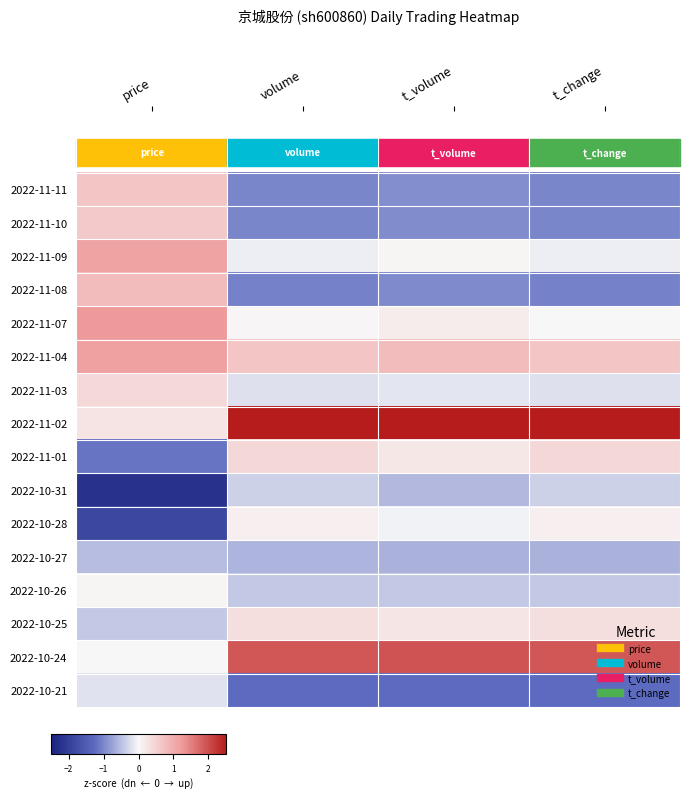

Reading right to left, extract all data points from this chart.

2022-11-11: t_change=-1.0	t_volume=-0.9	volume=-1.0	price=0.7
2022-11-10: t_change=-1.0	t_volume=-0.9	volume=-1.0	price=0.6
2022-11-09: t_change=-0.1	t_volume=0.0	volume=-0.1	price=1.1
2022-11-08: t_change=-1.0	t_volume=-1.0	volume=-1.0	price=0.8
2022-11-07: t_change=0.0	t_volume=0.2	volume=0.0	price=1.2
2022-11-04: t_change=0.7	t_volume=0.8	volume=0.7	price=1.2
2022-11-03: t_change=-0.2	t_volume=-0.2	volume=-0.2	price=0.4
2022-11-02: t_change=2.5	t_volume=2.5	volume=2.5	price=0.3
2022-11-01: t_change=0.4	t_volume=0.2	volume=0.4	price=-1.2
2022-10-31: t_change=-0.4	t_volume=-0.6	volume=-0.4	price=-2.2
2022-10-28: t_change=0.1	t_volume=-0.1	volume=0.1	price=-1.8
2022-10-27: t_change=-0.6	t_volume=-0.6	volume=-0.6	price=-0.5
2022-10-26: t_change=-0.4	t_volume=-0.4	volume=-0.4	price=0.0
2022-10-25: t_change=0.3	t_volume=0.3	volume=0.3	price=-0.4
2022-10-24: t_change=1.9	t_volume=2.0	volume=1.9	price=0.0
2022-10-21: t_change=-1.2	t_volume=-1.2	volume=-1.2	price=-0.2